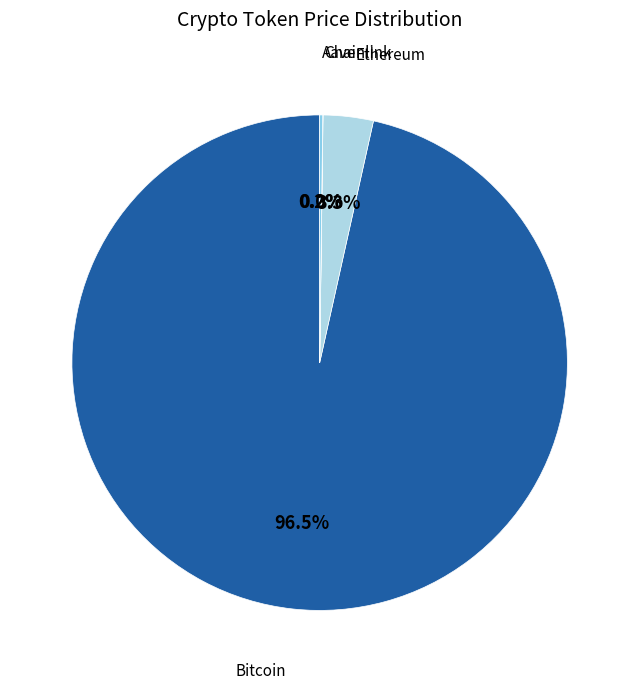

How much of the chart is everything except Ethereum?

96.7%